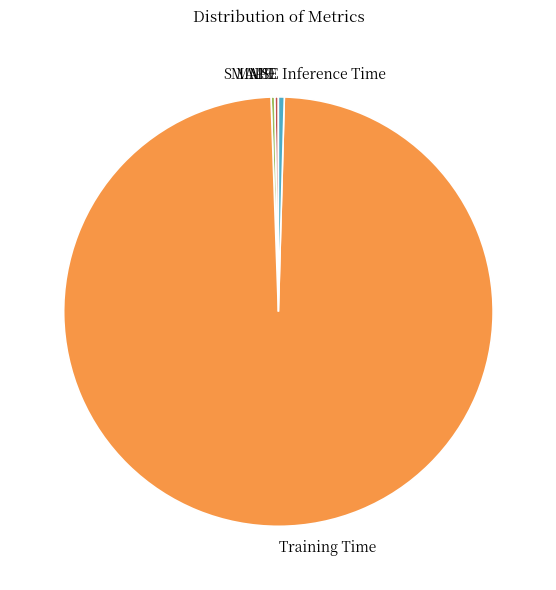

Which slice represents more than half of the pie?

Training Time